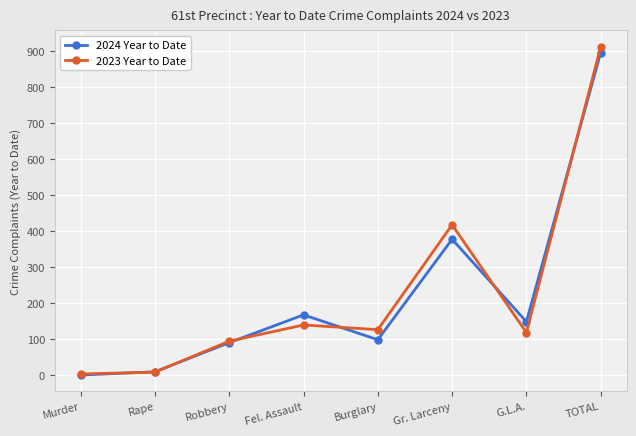

At which category is the sum across all series the highest?

TOTAL